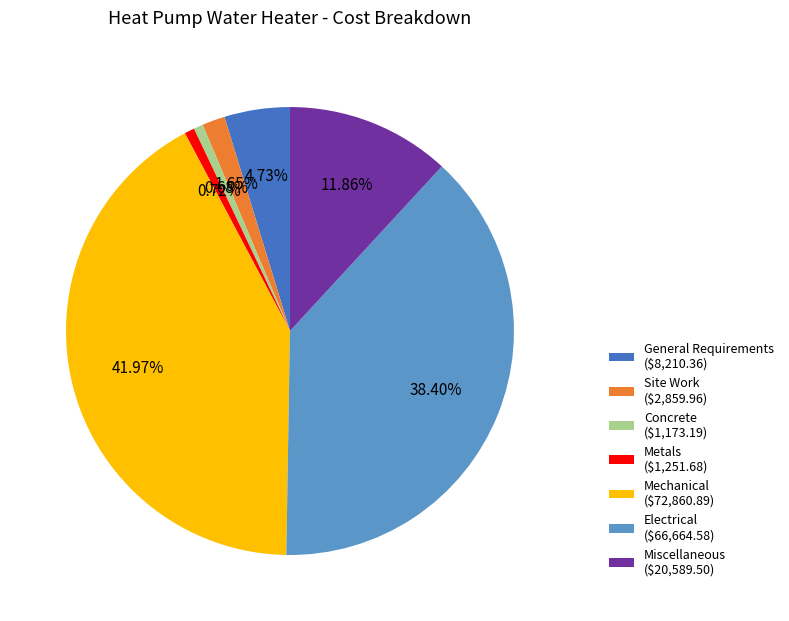

Which category has the biggest portion of the pie?

Mechanical